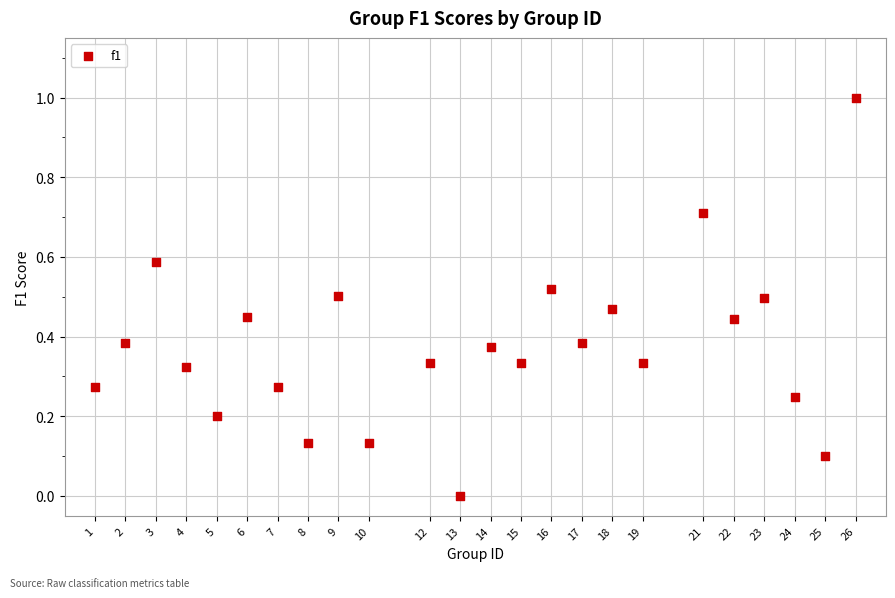

What is the range of Y values (max minus min)?

1.0